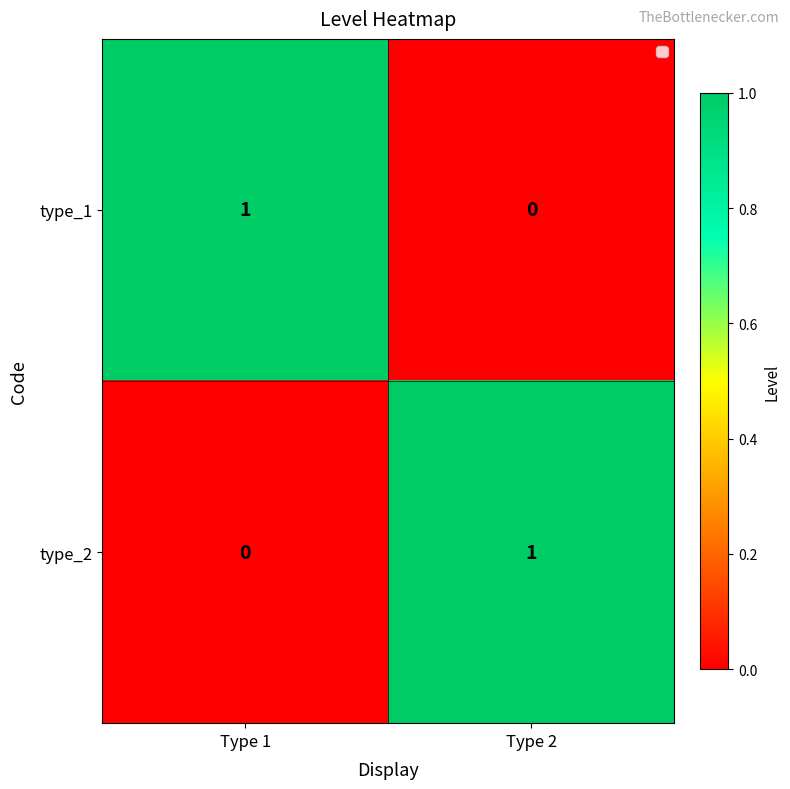

How many categories are shown in the chart?

2